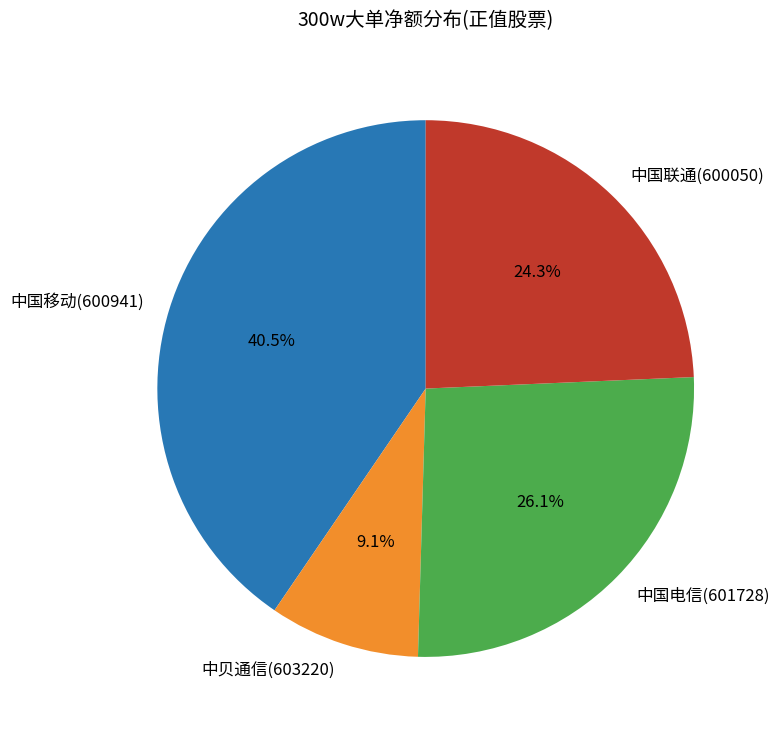

Is the sum of 中国移动(600941) and 中国电信(601728) greater than half?

Yes